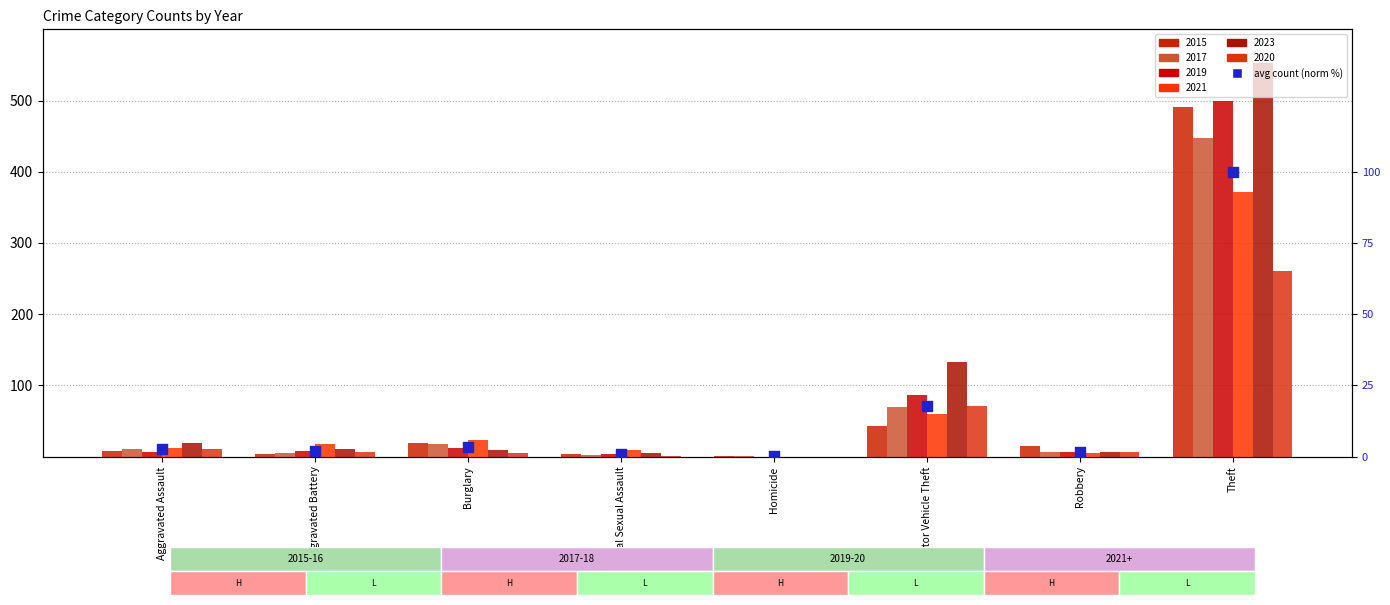

Approximately how many times larger is the value at Criminal Sexual Assault compared to Robbery?

0.6